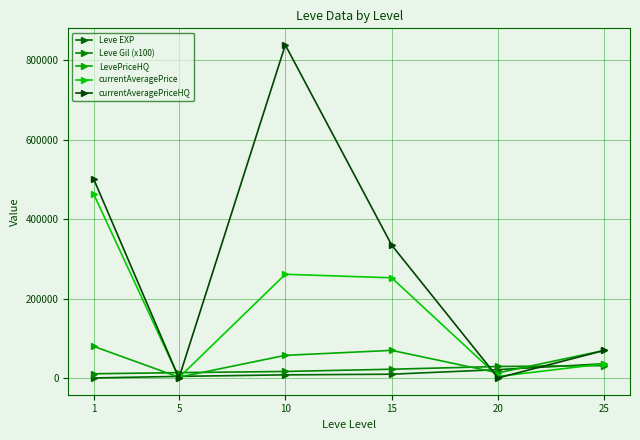

At 1, list the series in order from smallest to largest.

Leve EXP, Leve Gil (x100), LevePriceHQ, currentAveragePrice, currentAveragePriceHQ